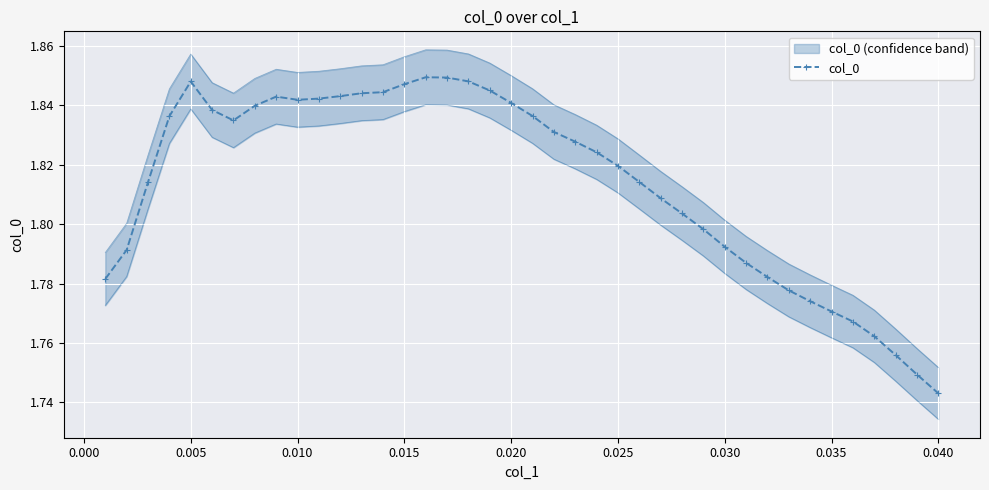

At which category does col_0 reach its first local peak?

0.005